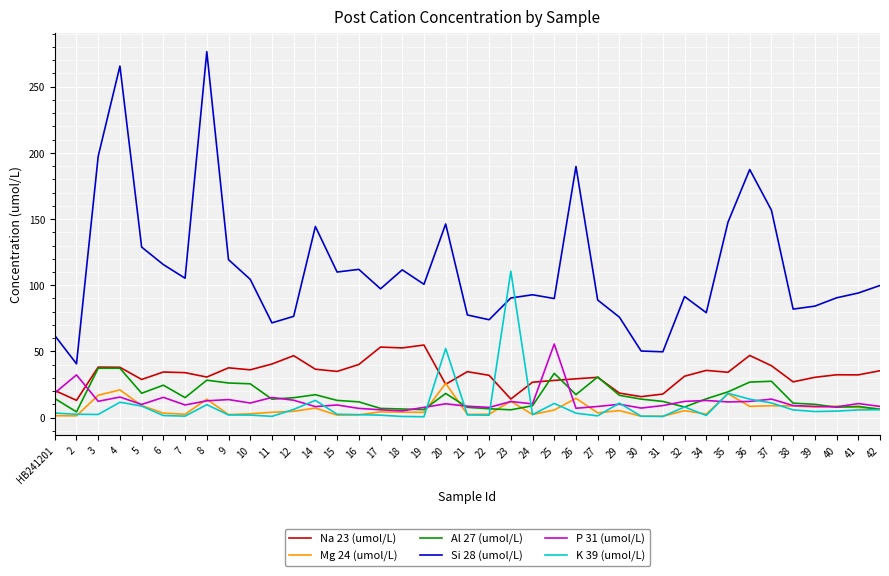

True or false: Si 28 (umol/L) and Mg 24 (umol/L) intersect in this chart.

False